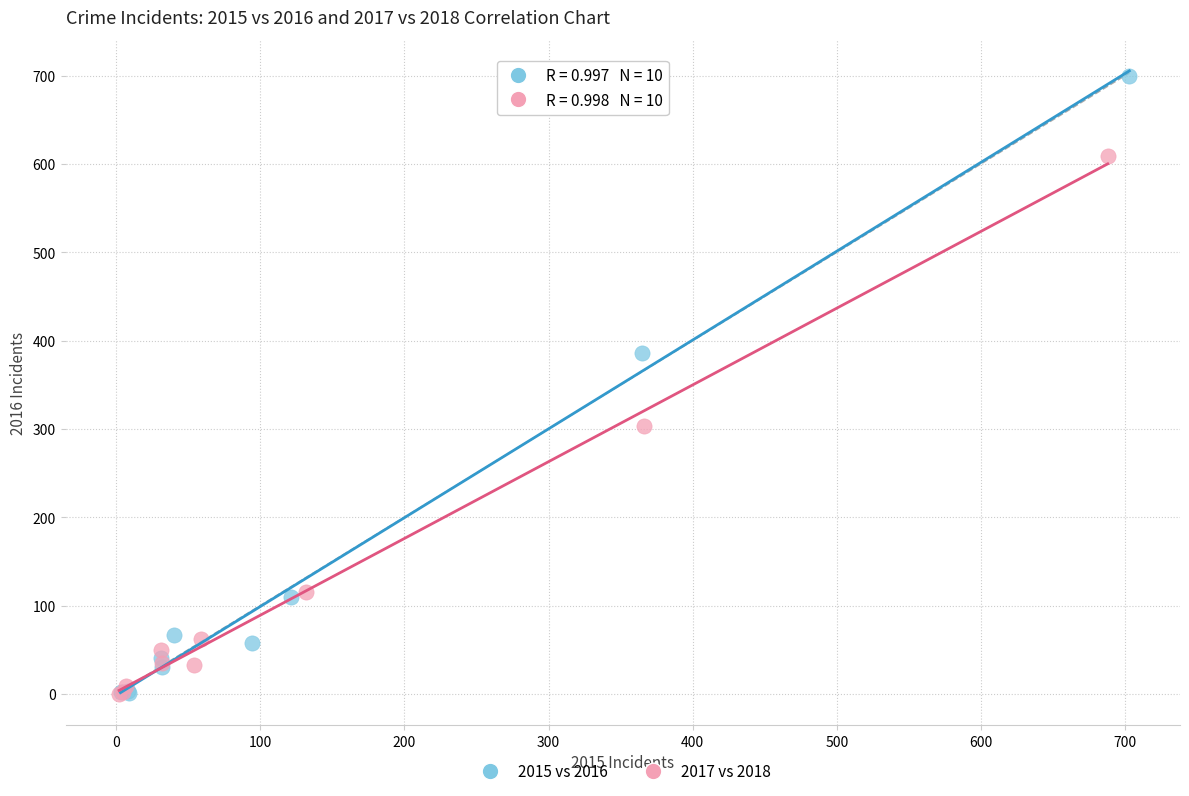

Which series has the widest spread of Y values?

2015 vs 2016